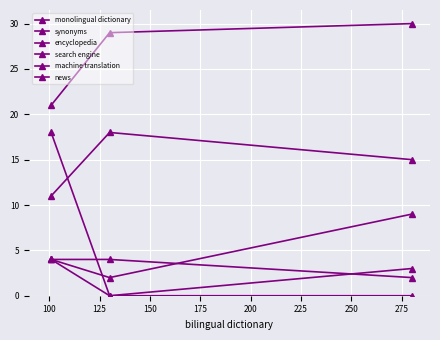

How many series are shown in this chart?

6